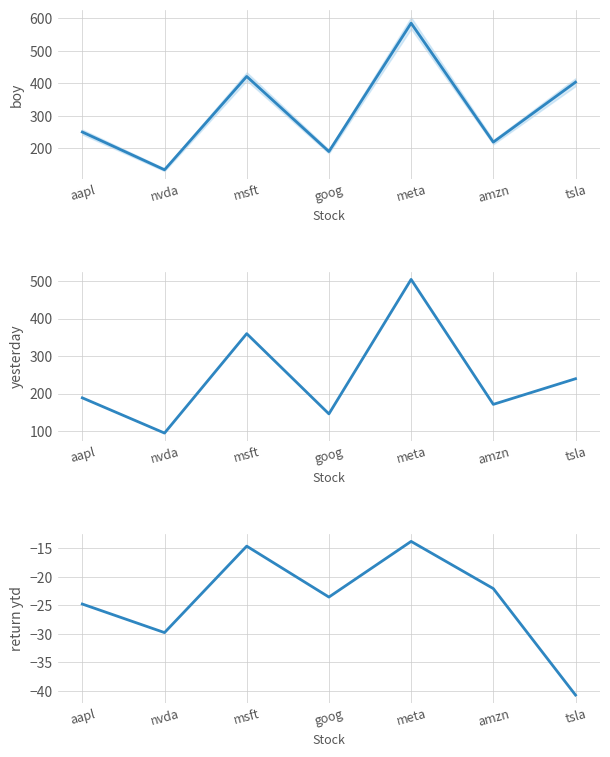

Which category has the lowest value across all series?

tsla